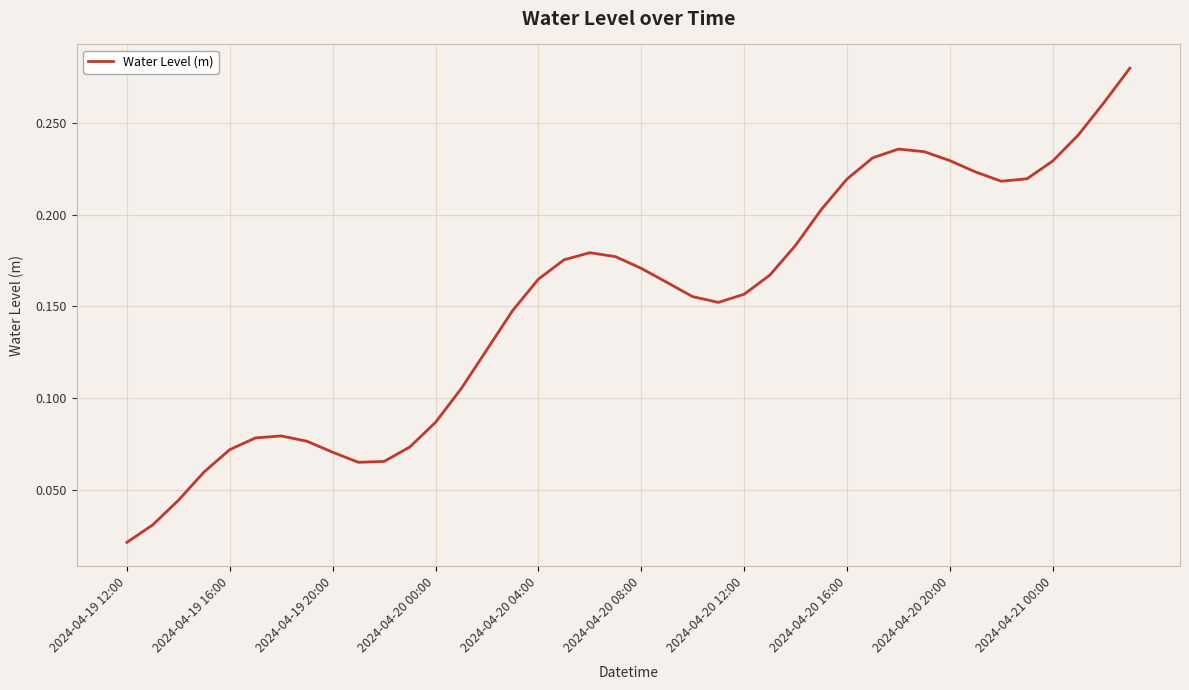

Reading left to right, list all the values displayed in this chart.

0.0	0.0	0.0	0.1	0.1	0.1	0.1	0.1	0.1	0.1	0.1	0.1	0.1	0.1	0.1	0.1	0.2	0.2	0.2	0.2	0.2	0.2	0.2	0.2	0.2	0.2	0.2	0.2	0.2	0.2	0.2	0.2	0.2	0.2	0.2	0.2	0.2	0.2	0.3	0.3